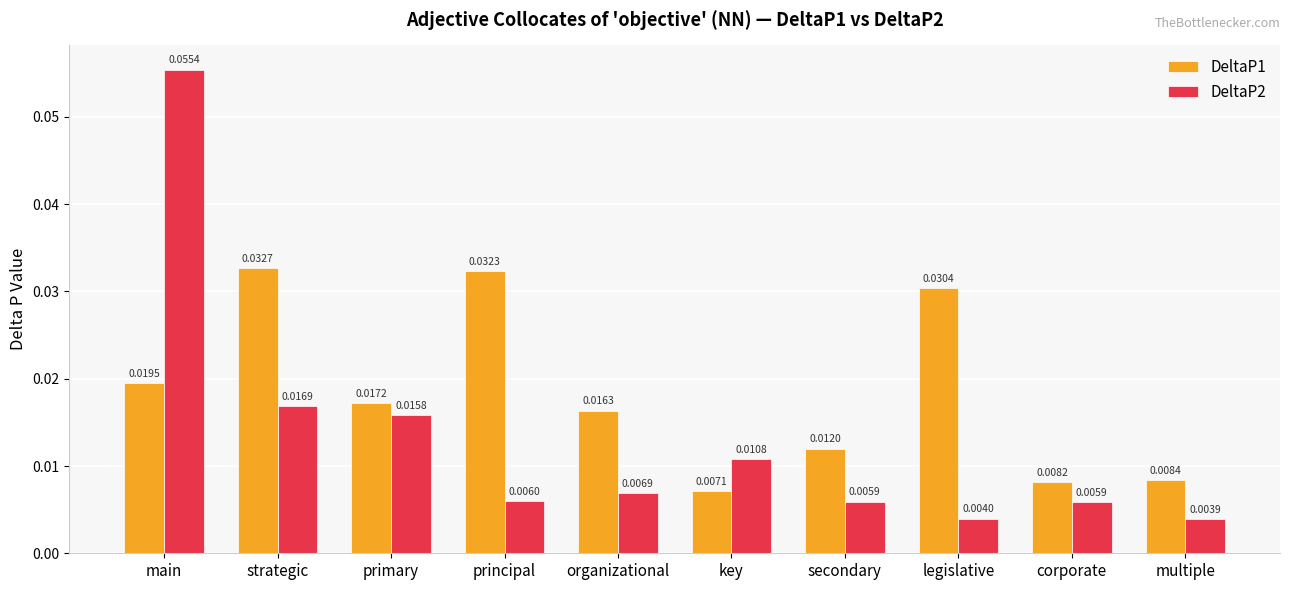

How many bars are there in each group?

2